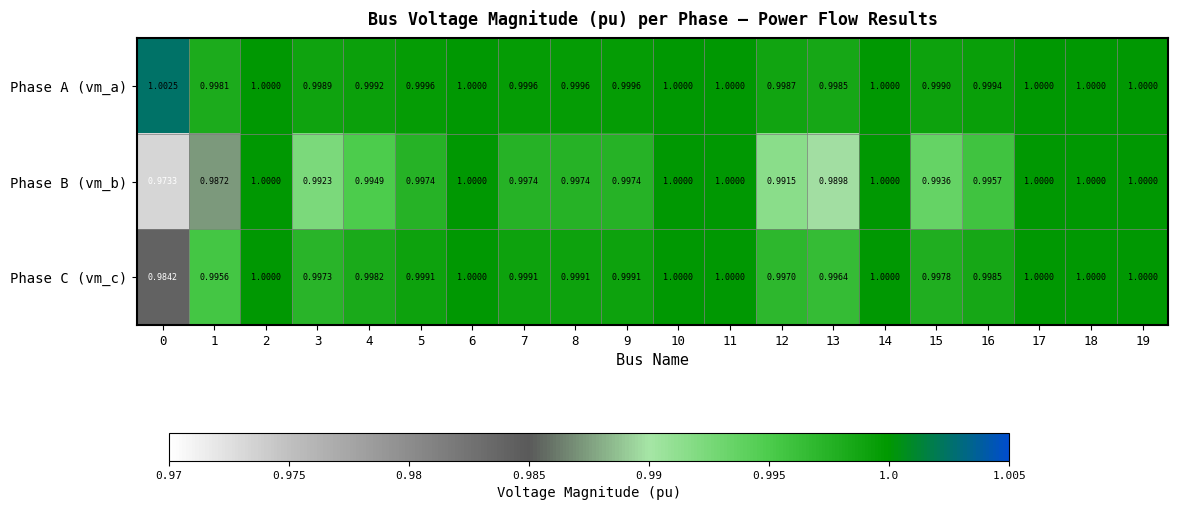

Rank the series at 3 from lowest to highest value.

Phase B (vm_b), Phase C (vm_c), Phase A (vm_a)